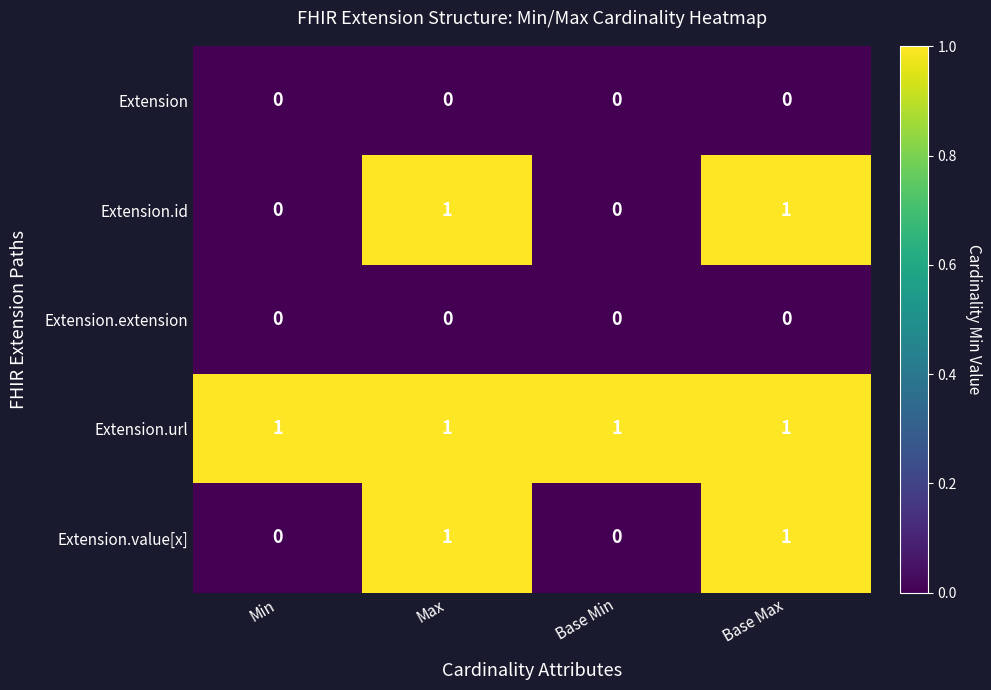

At how many categories does at least one series exceed 0?

4